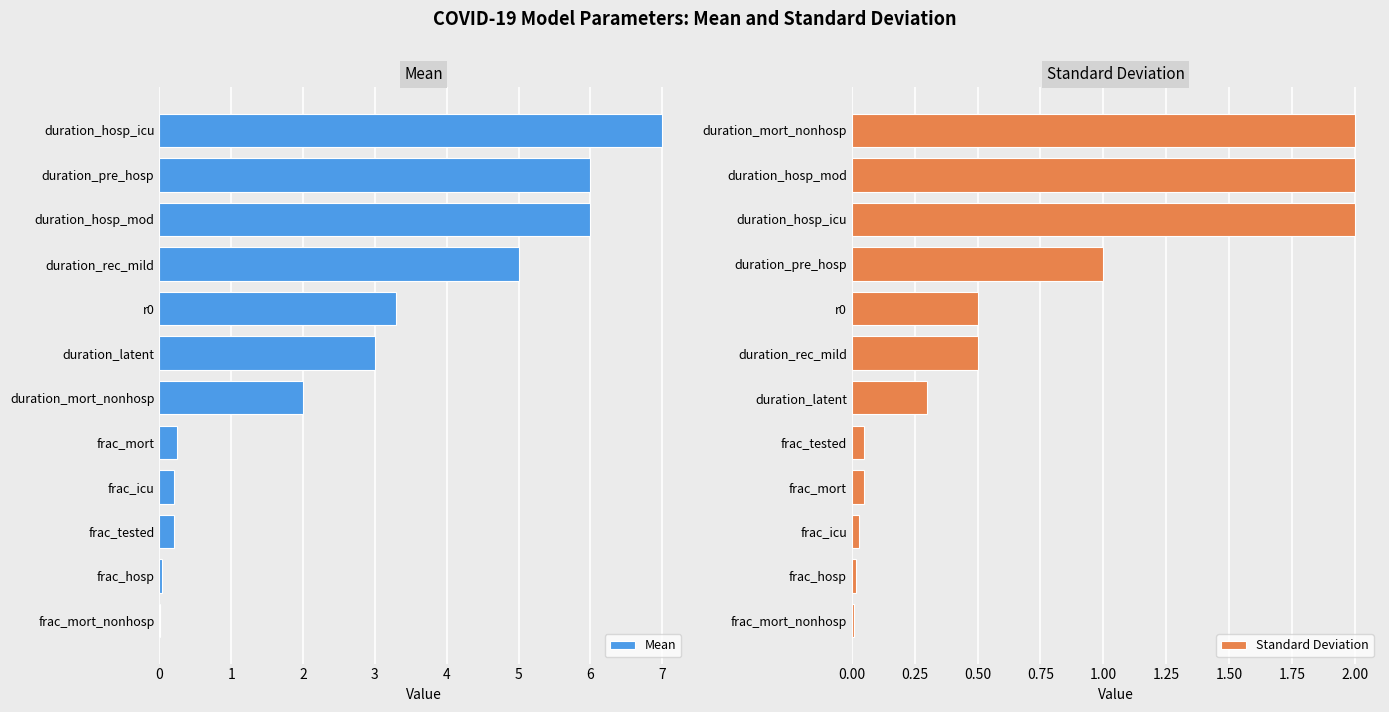

How many groups of bars are there?

12